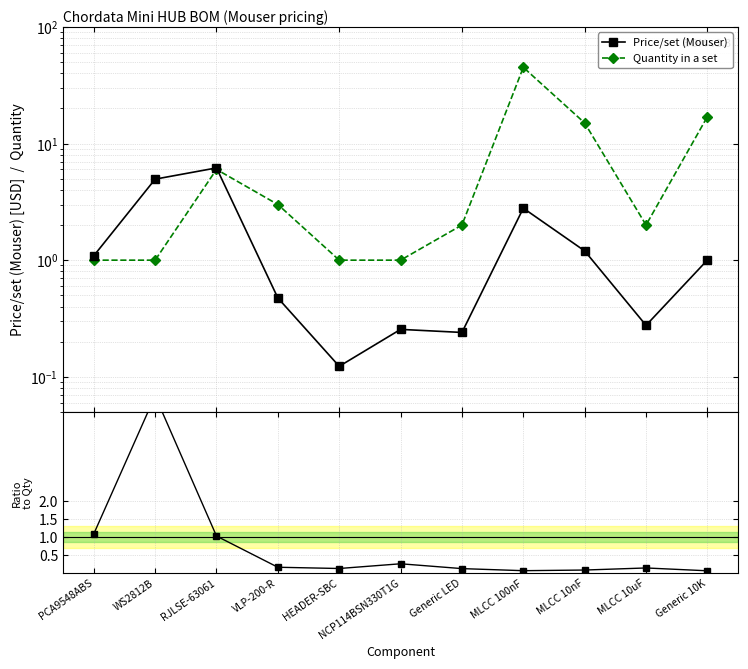

Where is the first local maximum for Price/set / Quantity?

WS2812B